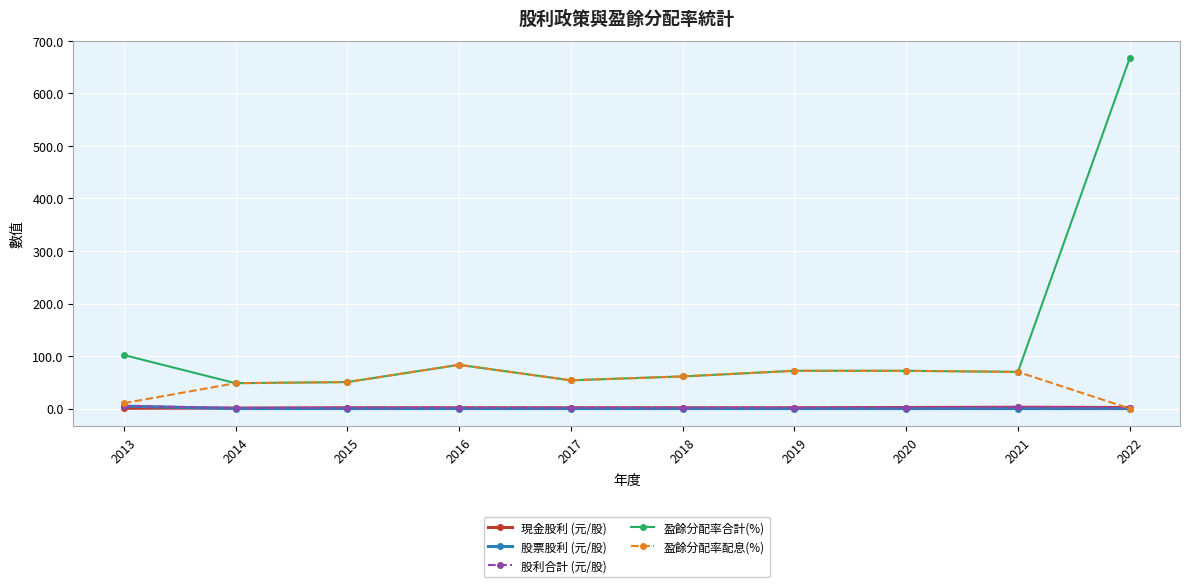

Where is the first local maximum for 盈餘分配率合計(%)?

2016